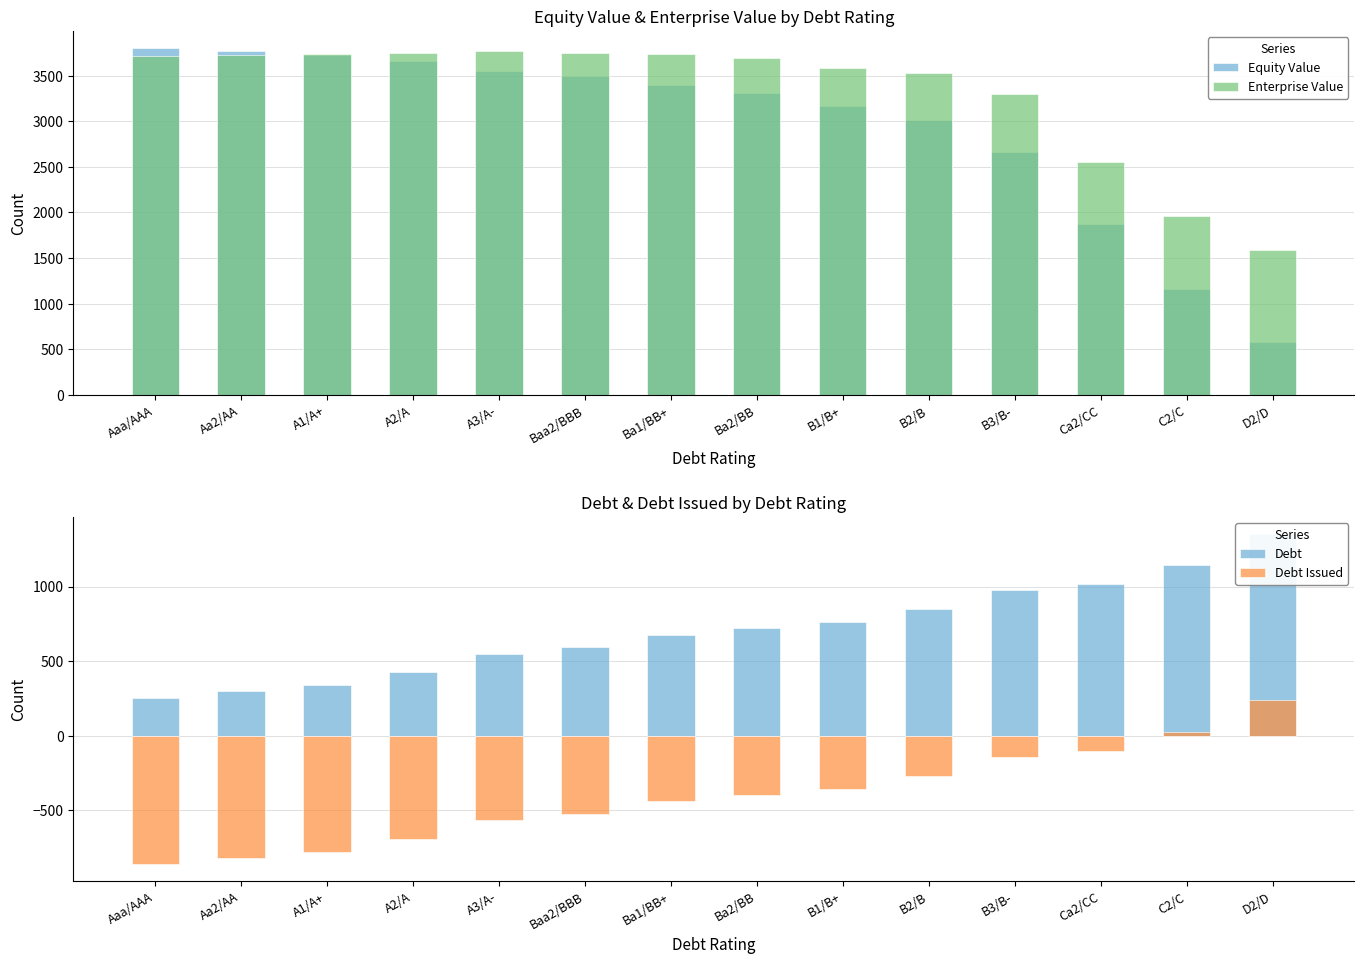

Which series has the largest range (max minus min)?

Equity Value